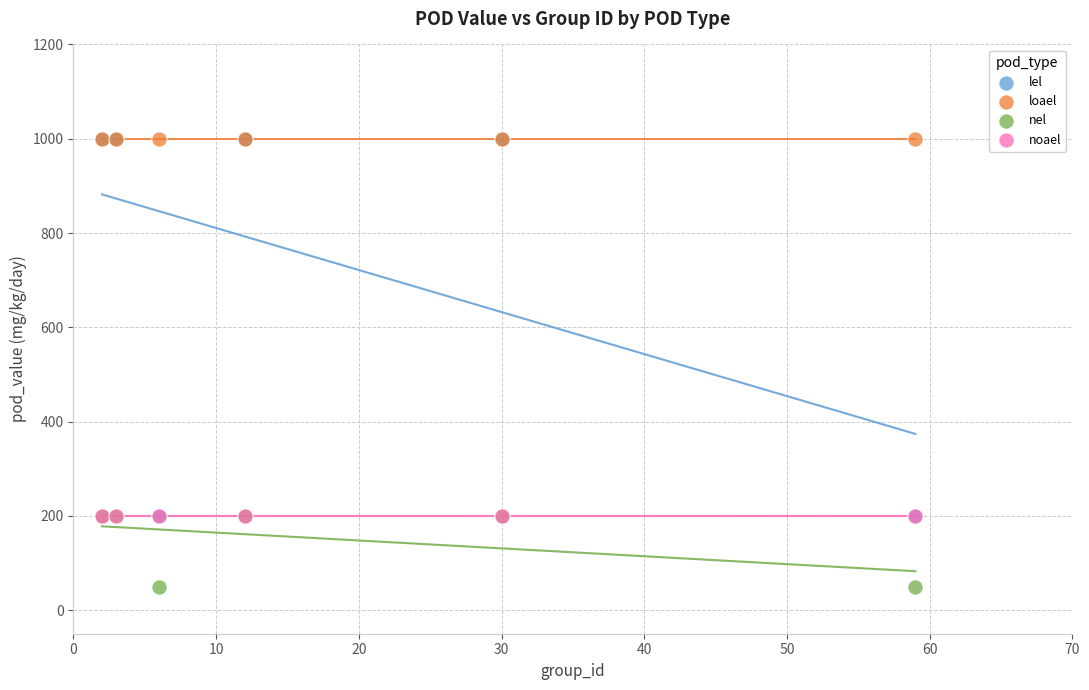

Which series contains the lowest Y value?

nel